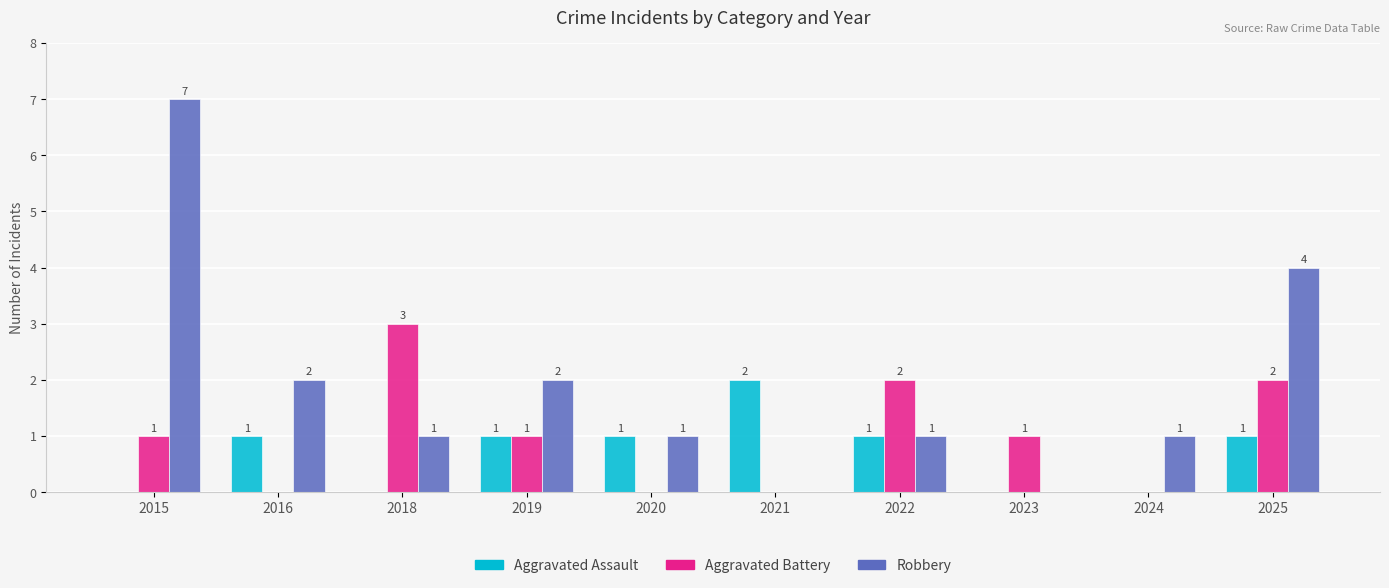

Are the bars grouped side by side (vs. stacked)?

Yes